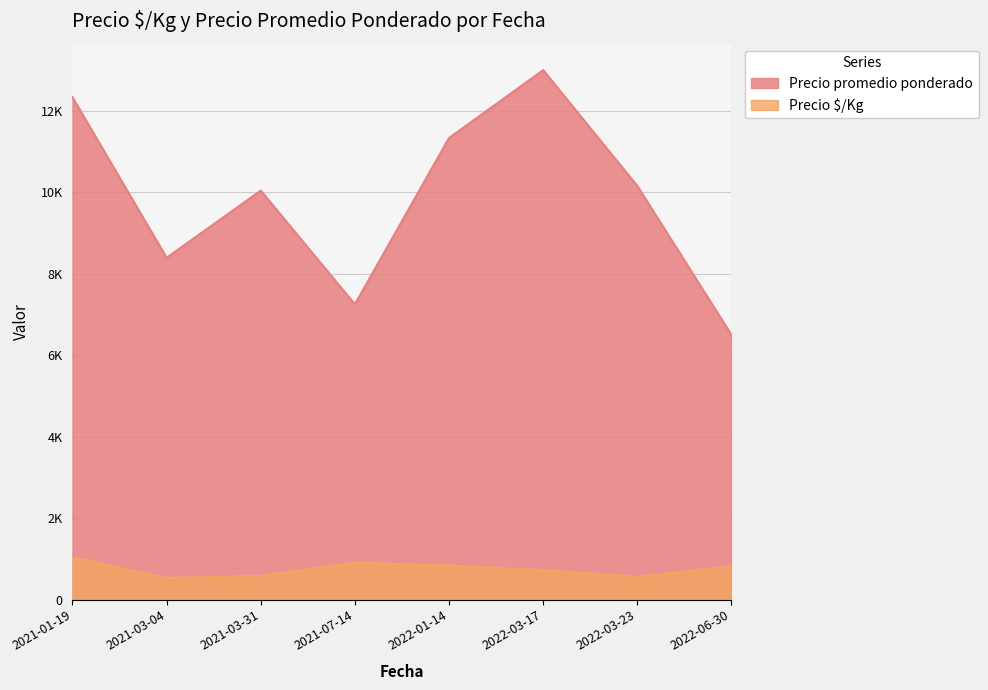

What are all the series names shown in the legend?

Precio promedio ponderado, Precio $/Kg